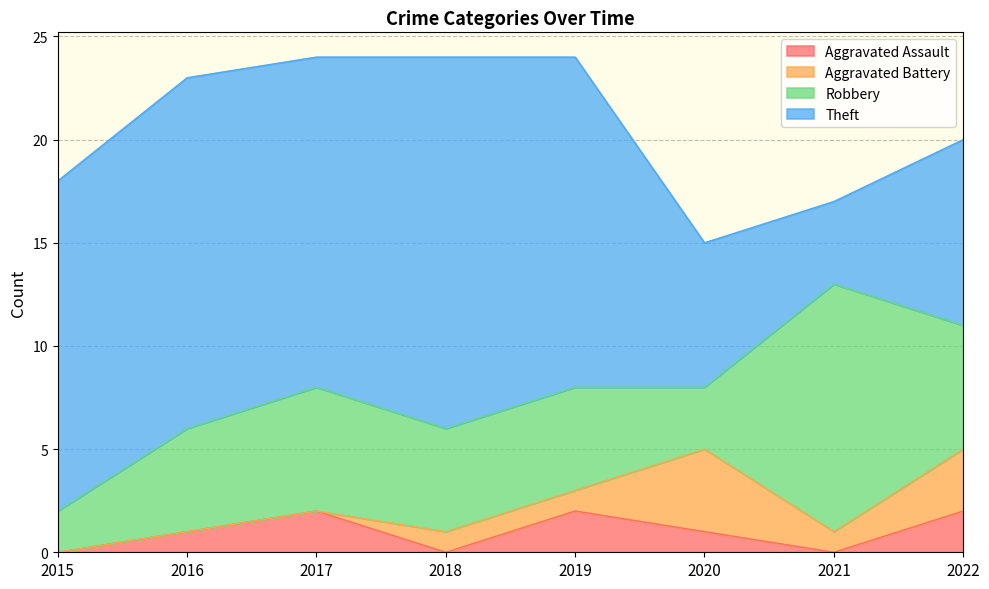

What value does the Theft series have at 2015, to the nearest 10?

20